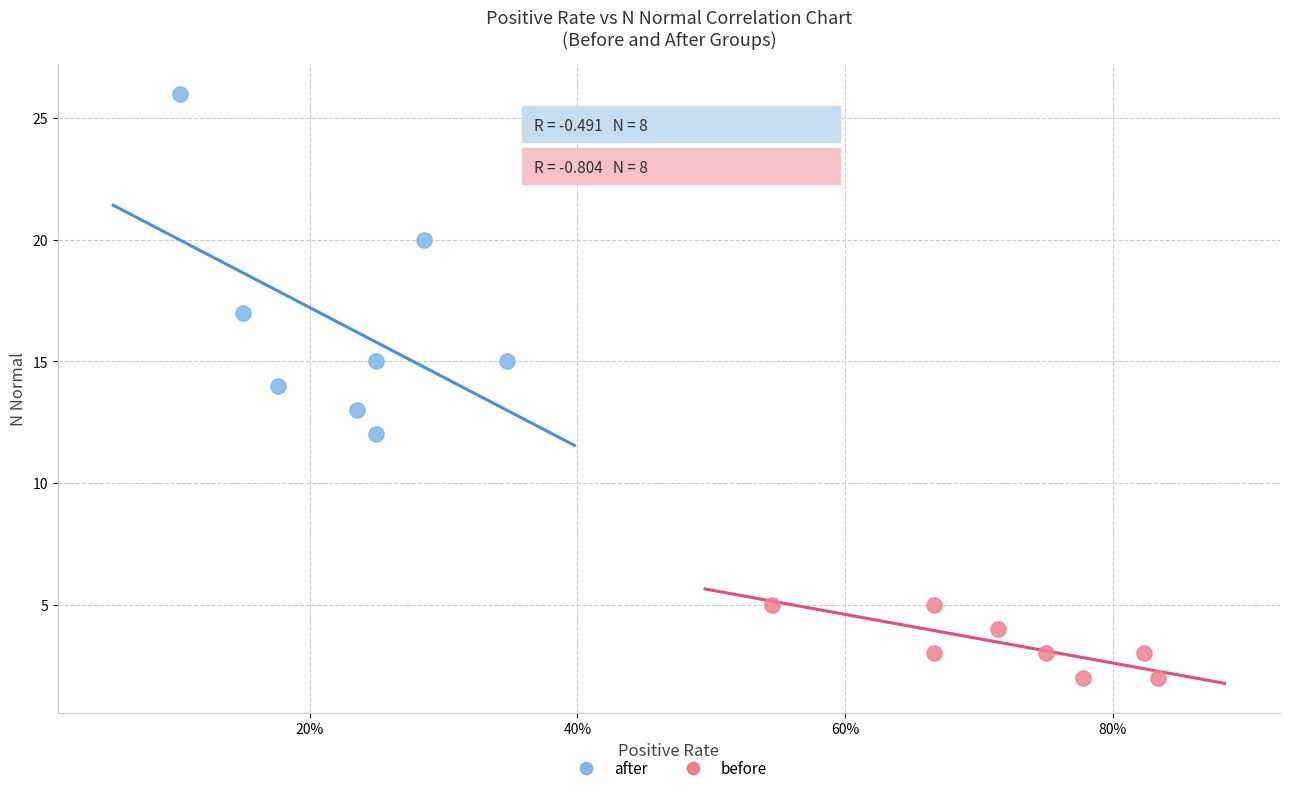

Which series reaches the maximum Y coordinate?

after